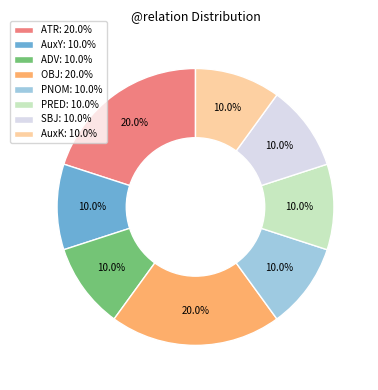

What is the total percentage of OBJ: 20.0% and ADV: 10.0%?

30.0%